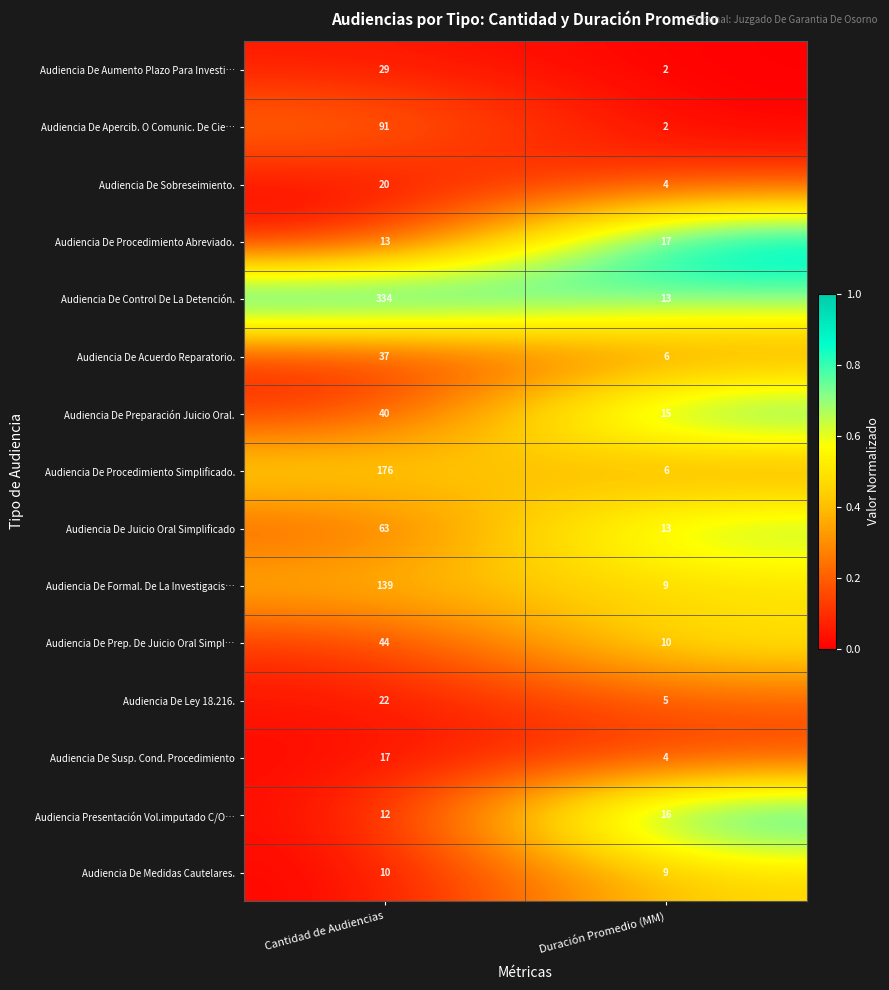

Which label corresponds to the largest value in the chart?

Cantidad de Audiencias